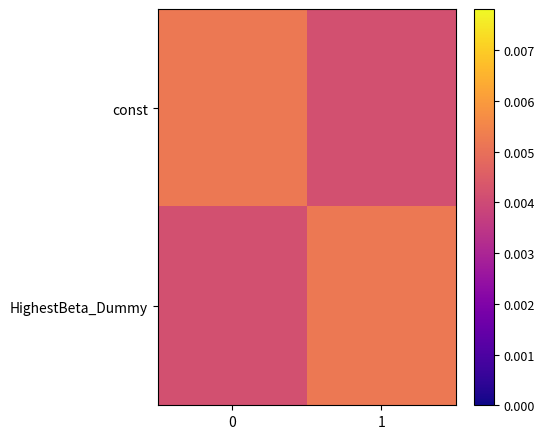

Between 0 and 1, which series saw the biggest shift?

const